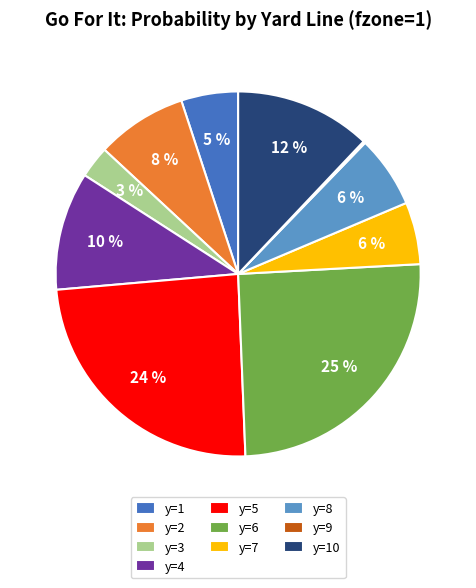

What percentage is the y=4 slice, to the nearest percent?

10%